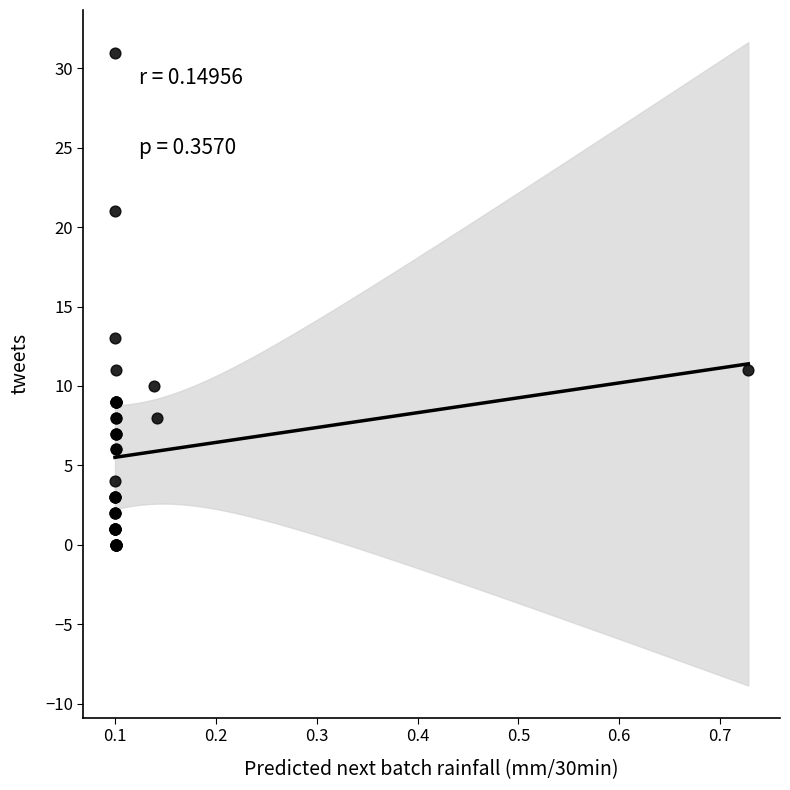

What Y value in the scatter plot is closest to 15?

13